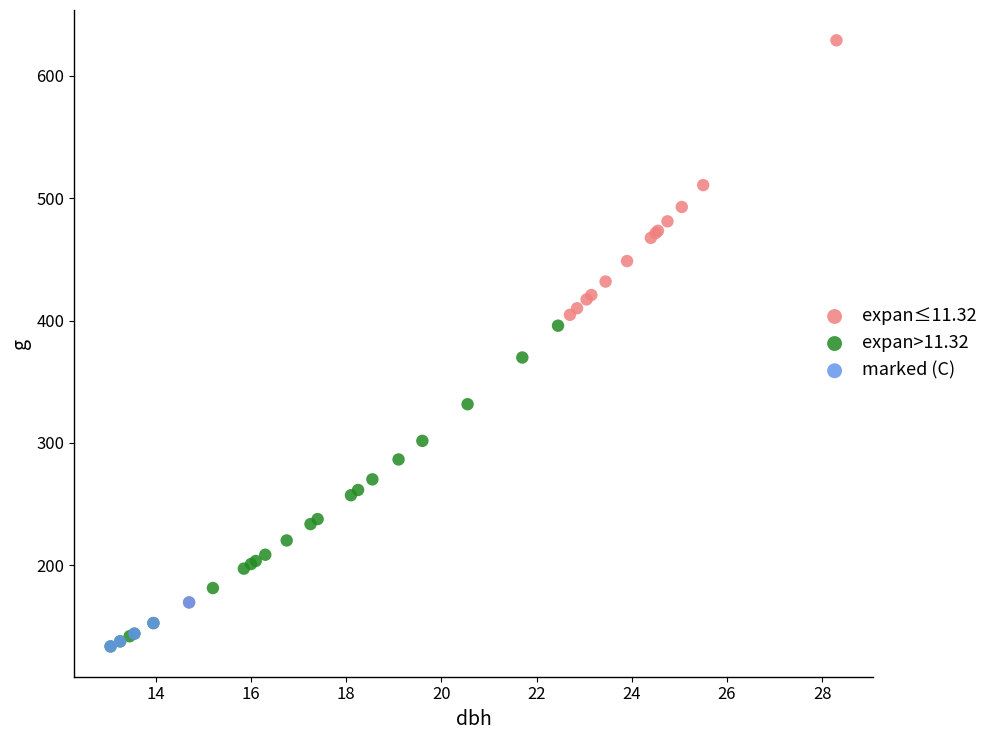

Which series has the widest spread of Y values?

expan≤11.32